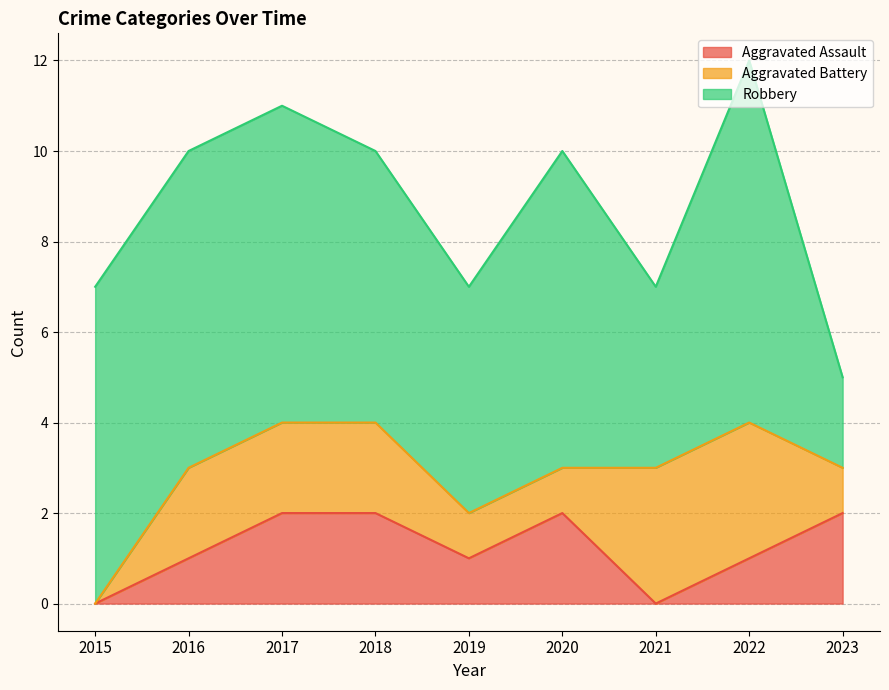

Reading left to right, transcribe all the data shown in this chart.

Aggravated Assault: 2015=0	2016=1	2017=2	2018=2	2019=1	2020=2	2021=0	2022=1	2023=2
Aggravated Battery: 2015=0	2016=2	2017=2	2018=2	2019=1	2020=1	2021=3	2022=3	2023=1
Robbery: 2015=7	2016=7	2017=7	2018=6	2019=5	2020=7	2021=4	2022=8	2023=2